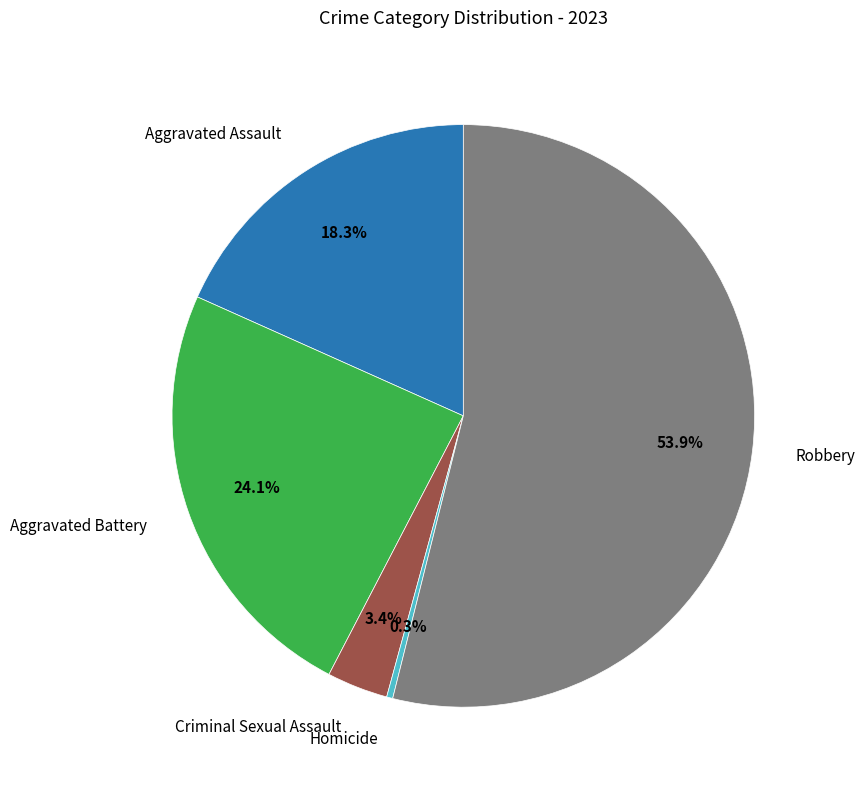

Which slice is the smallest?

Homicide